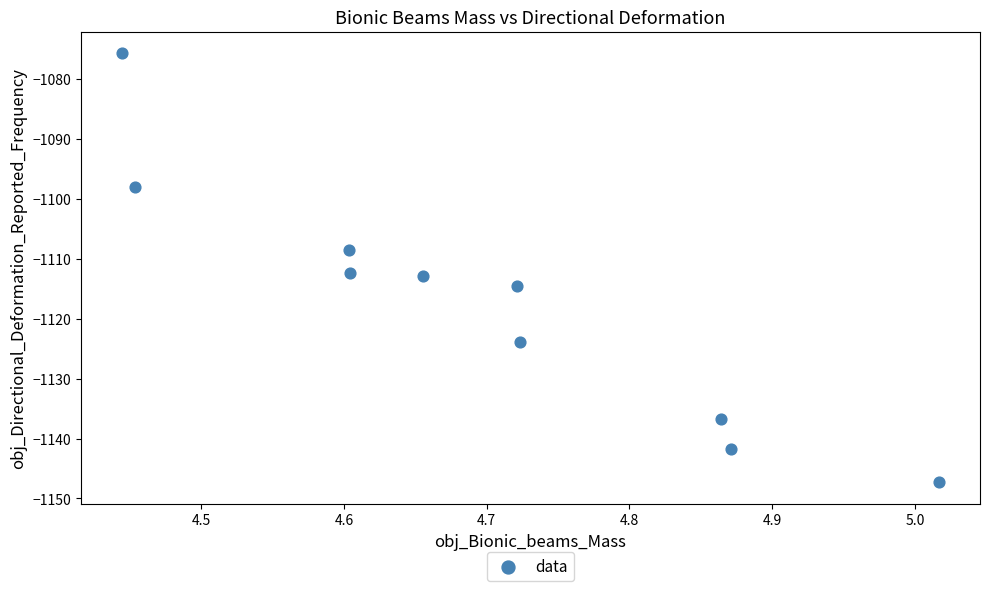

What is the range of X values (max minus min)?

0.6